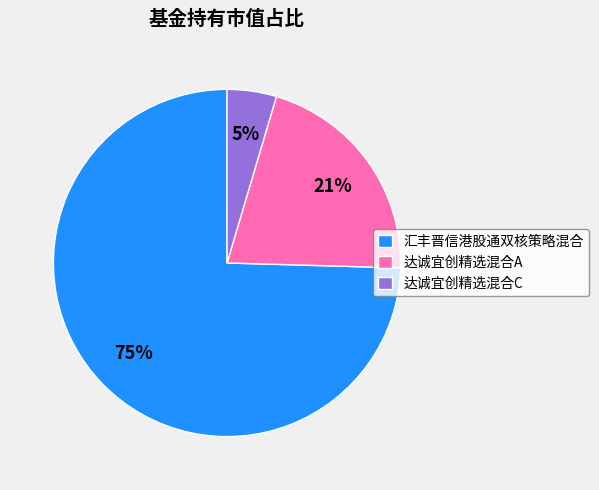

Between 汇丰晋信港股通双核策略混合 and 达诚宜创精选混合A, which is larger?

汇丰晋信港股通双核策略混合